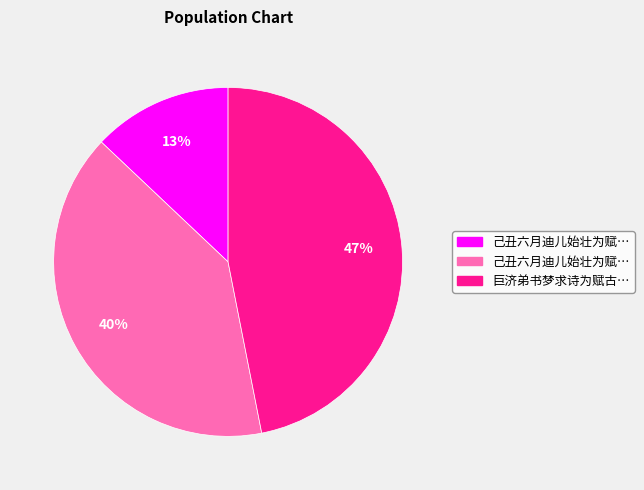

Does any single category account for the majority?

No